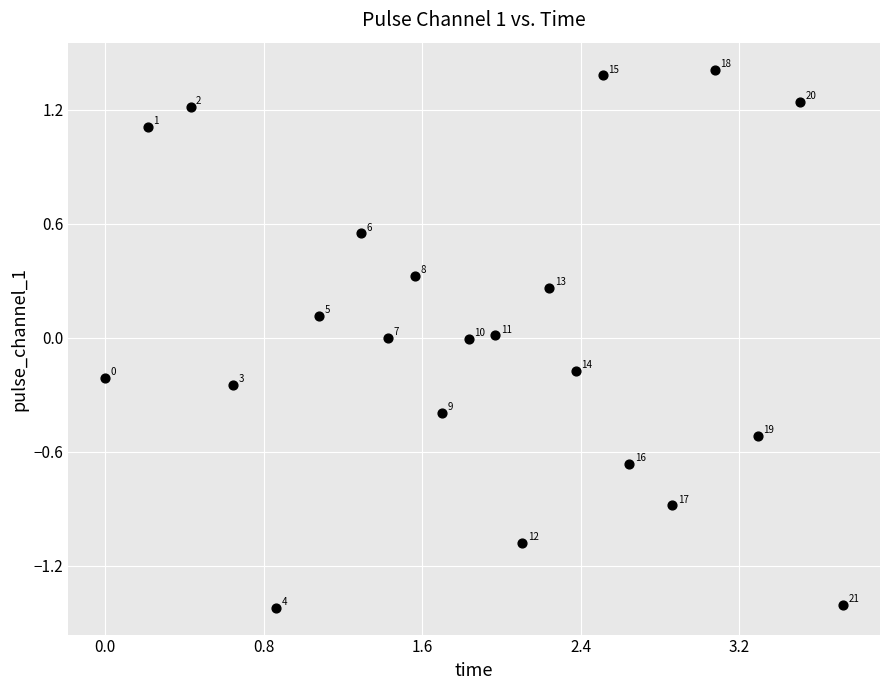

What is the range of Y values (max minus min)?

2.8